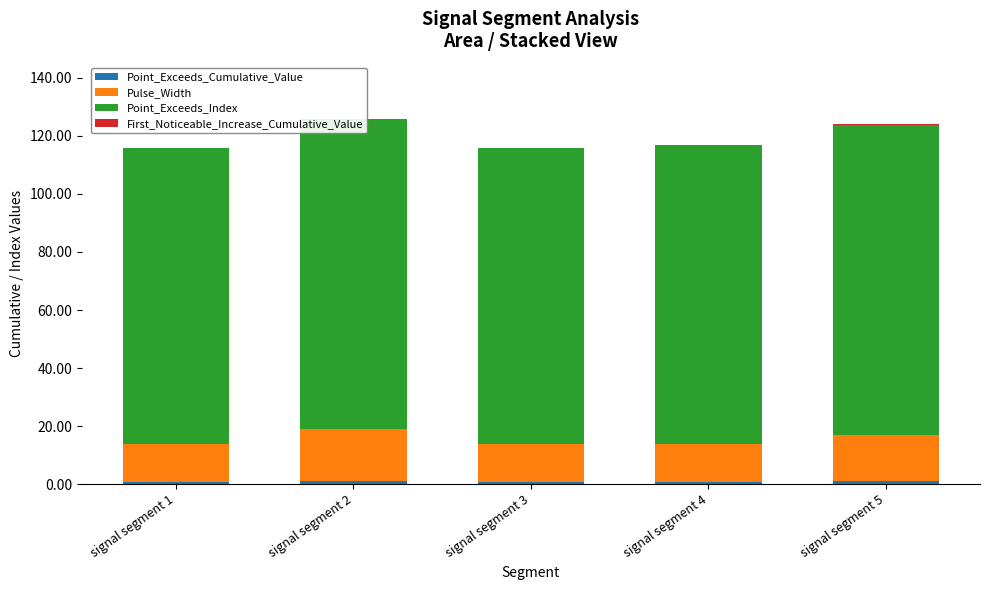

How many First_Noticeable_Increase_Cumulative_Value values are between 0 and 1?

5